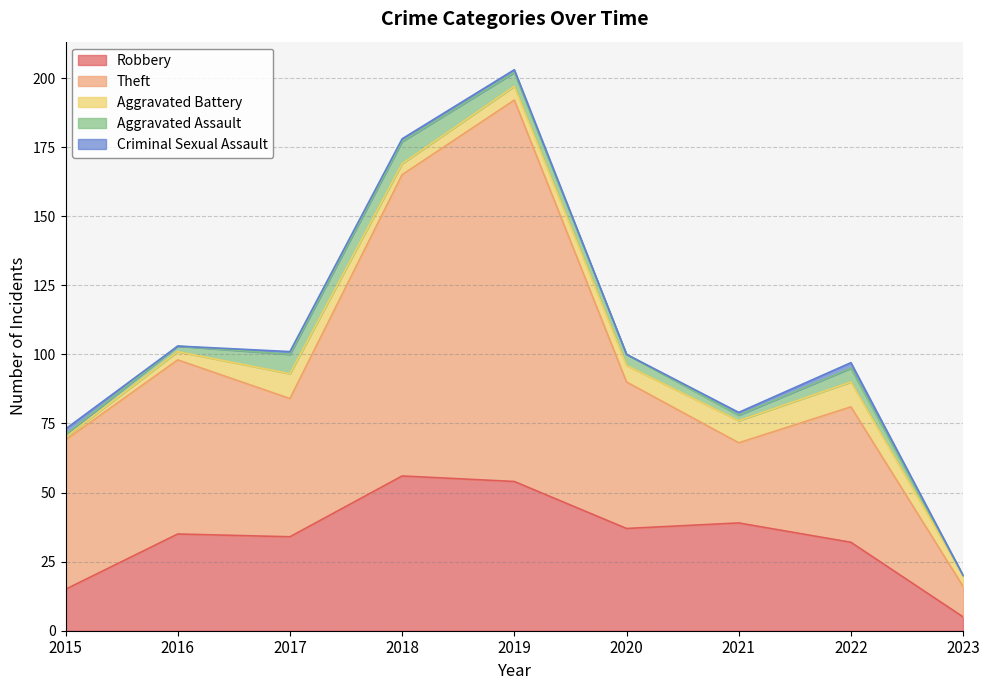

How many interior local peaks does the Criminal Sexual Assault series have?

1